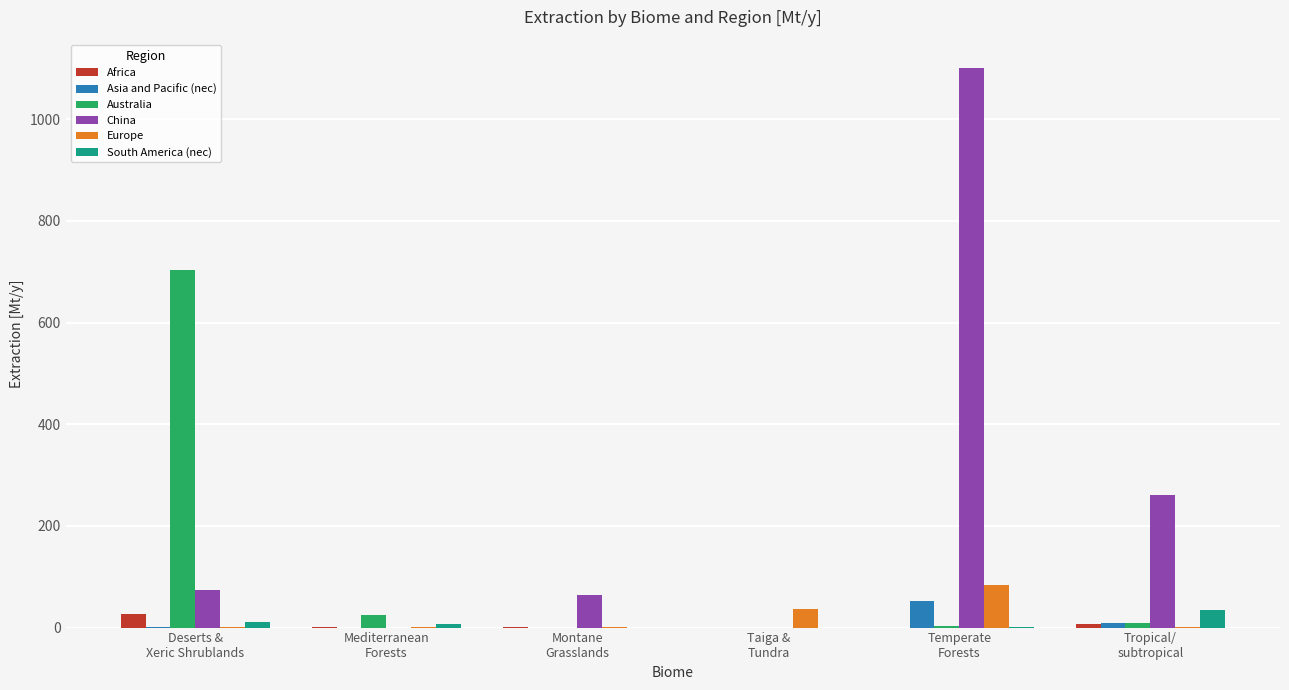

How many groups of bars are there?

6